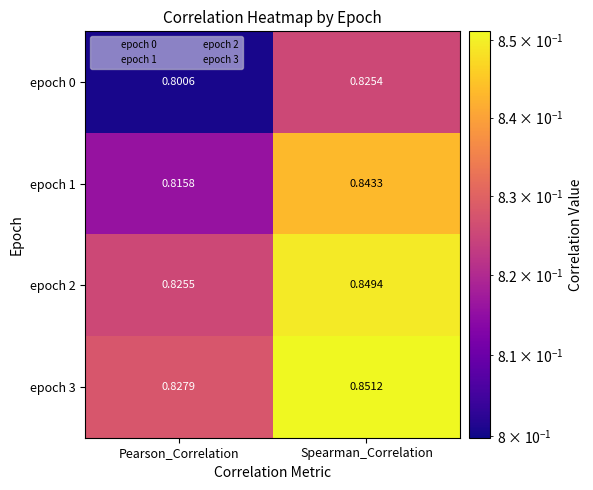

Rank the series by their maximum value, from lowest to highest.

epoch 0, epoch 1, epoch 2, epoch 3